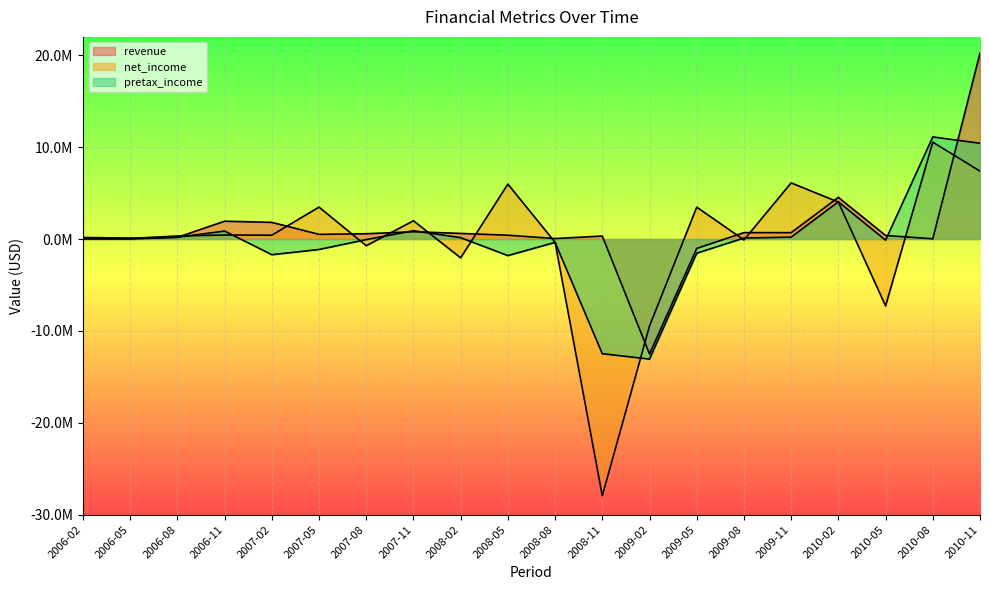

Which category has the highest value in the net_income series?

2010-08